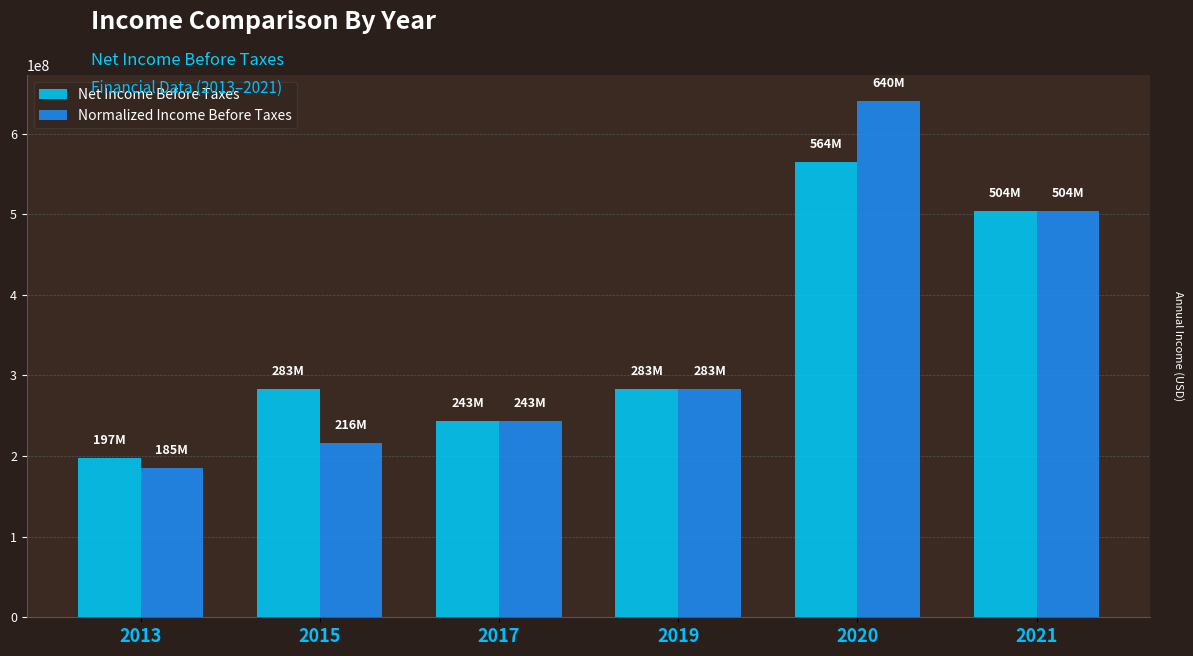

Which category has the highest value in the Net Income Before Taxes series?

2020